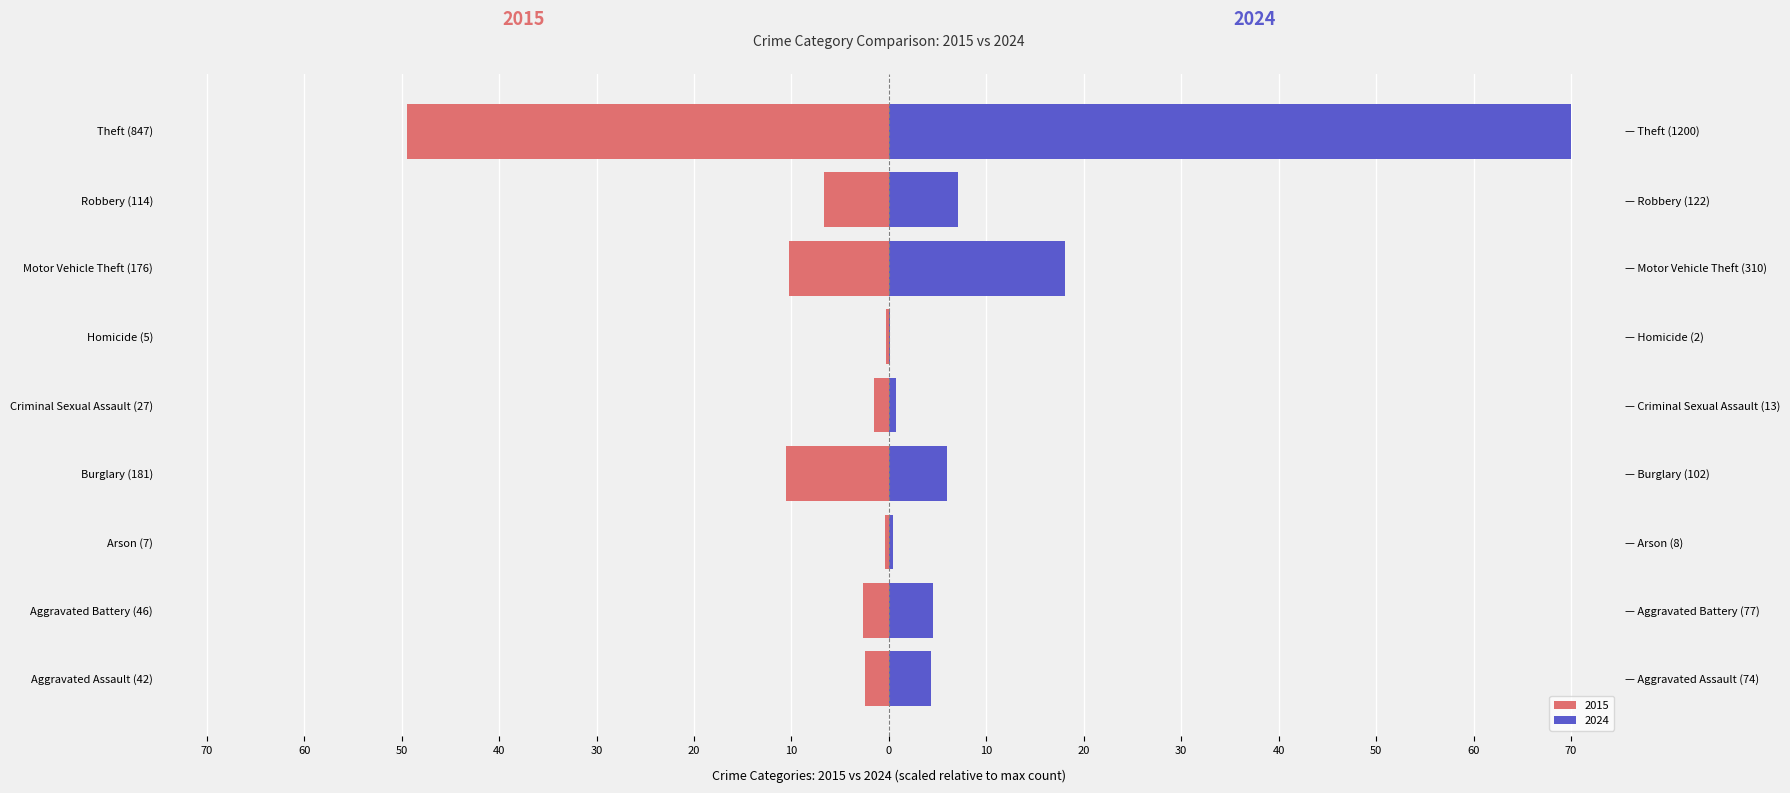

Reading right to left, extract all data points from this chart.

2015: -49.4	-6.7	-10.3	-0.3	-1.6	-10.6	-0.4	-2.7	-2.5
2024: 70.0	7.1	18.1	0.1	0.8	6.0	0.5	4.5	4.3